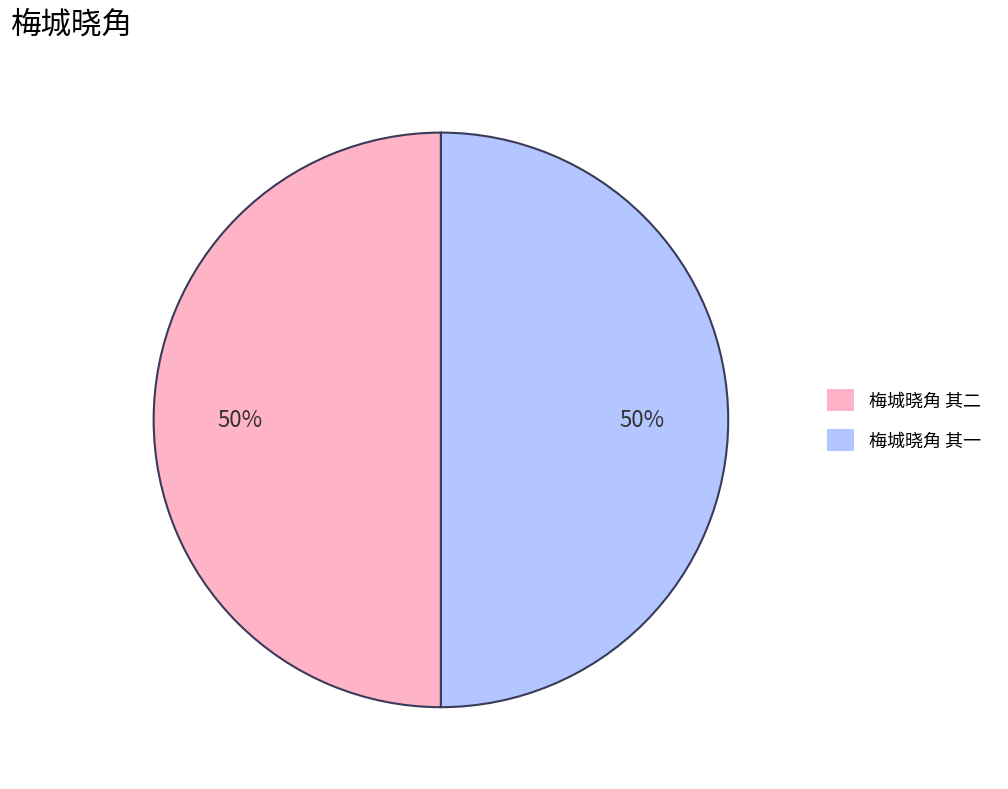

To the nearest percent, what is the combined percentage of 梅城晓角 其二 and 梅城晓角 其一?

100%